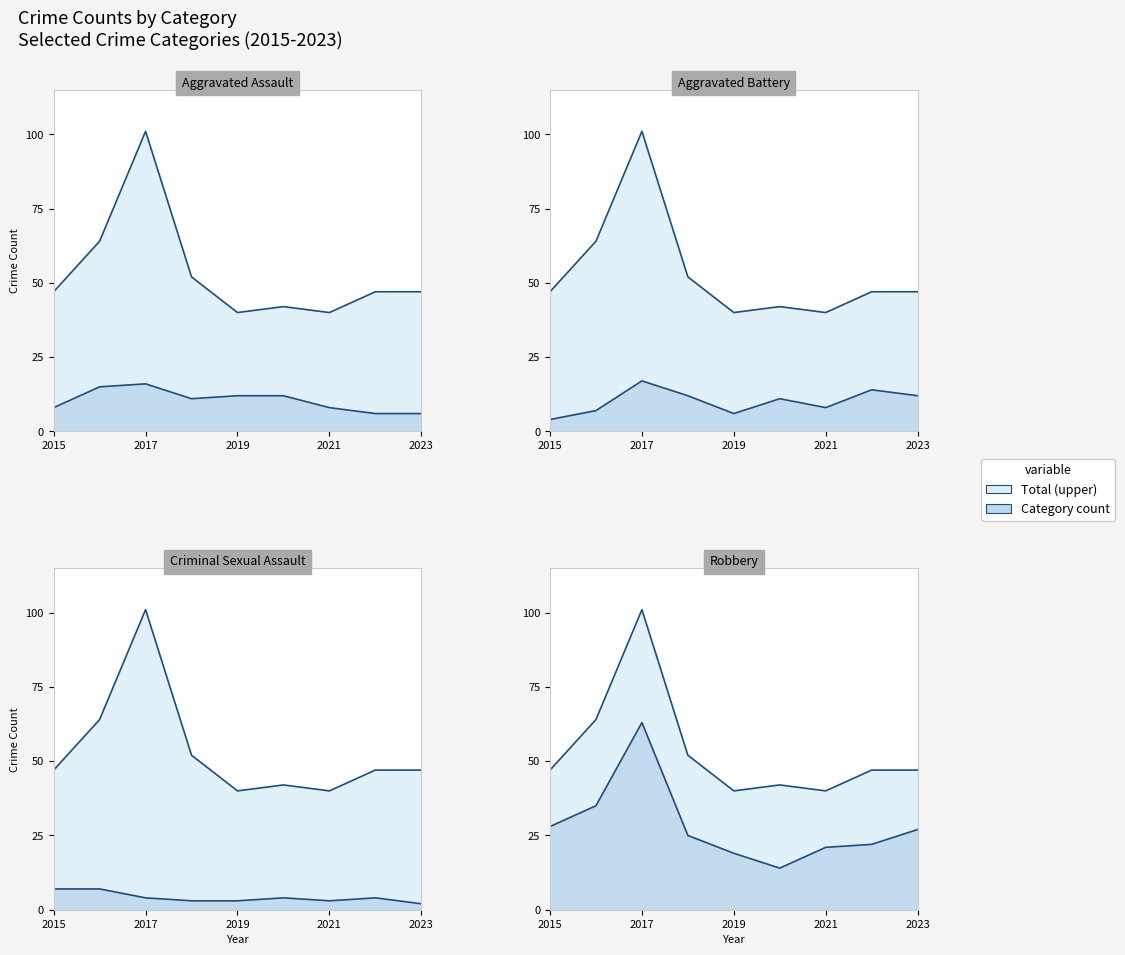

What is the label of the 9th point from the right?

2015